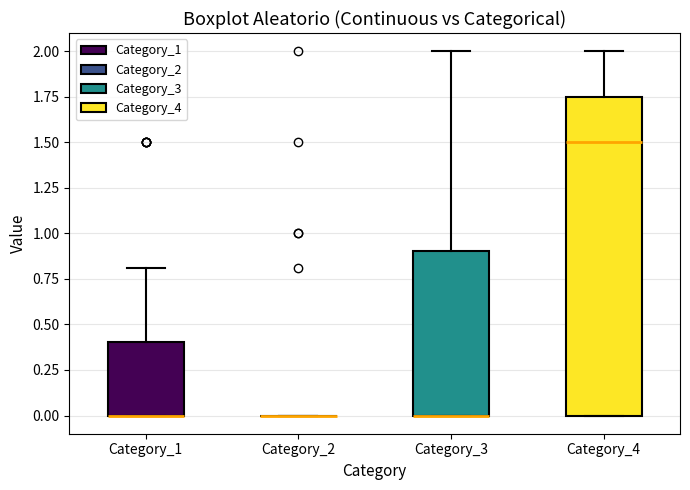

Which box is the tallest, from its lower edge to its upper edge?

Category_4